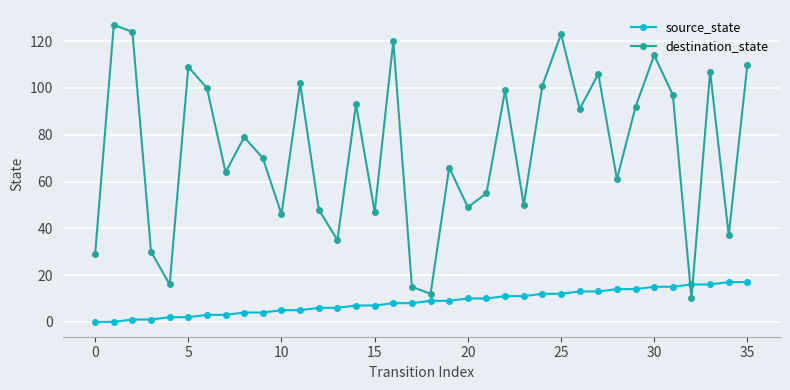

What is the greatest value displayed?

127